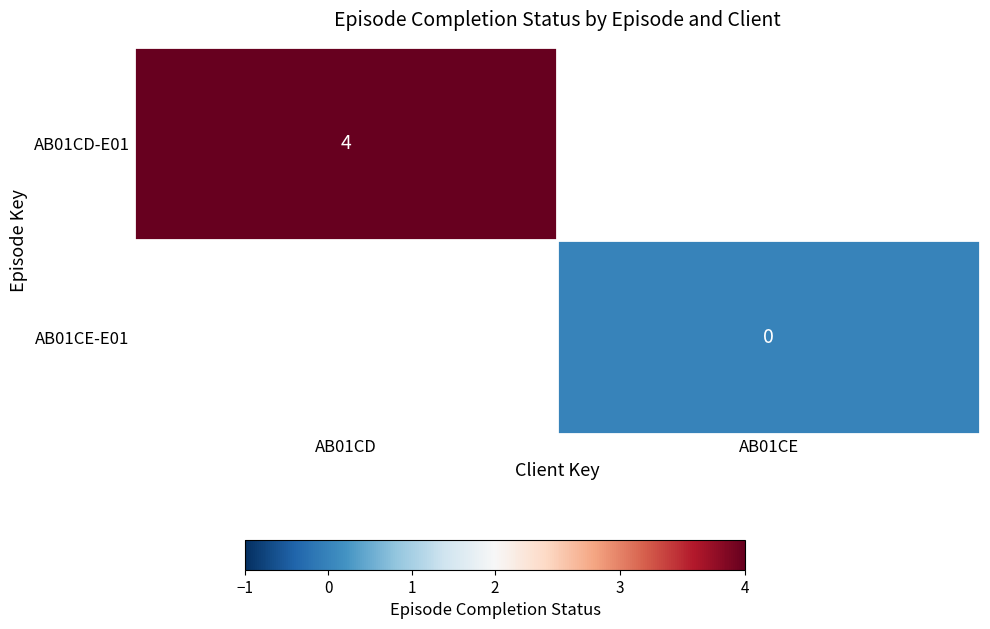

Is it true that AB01CD-E01 equals 4 at AB01CD?

True